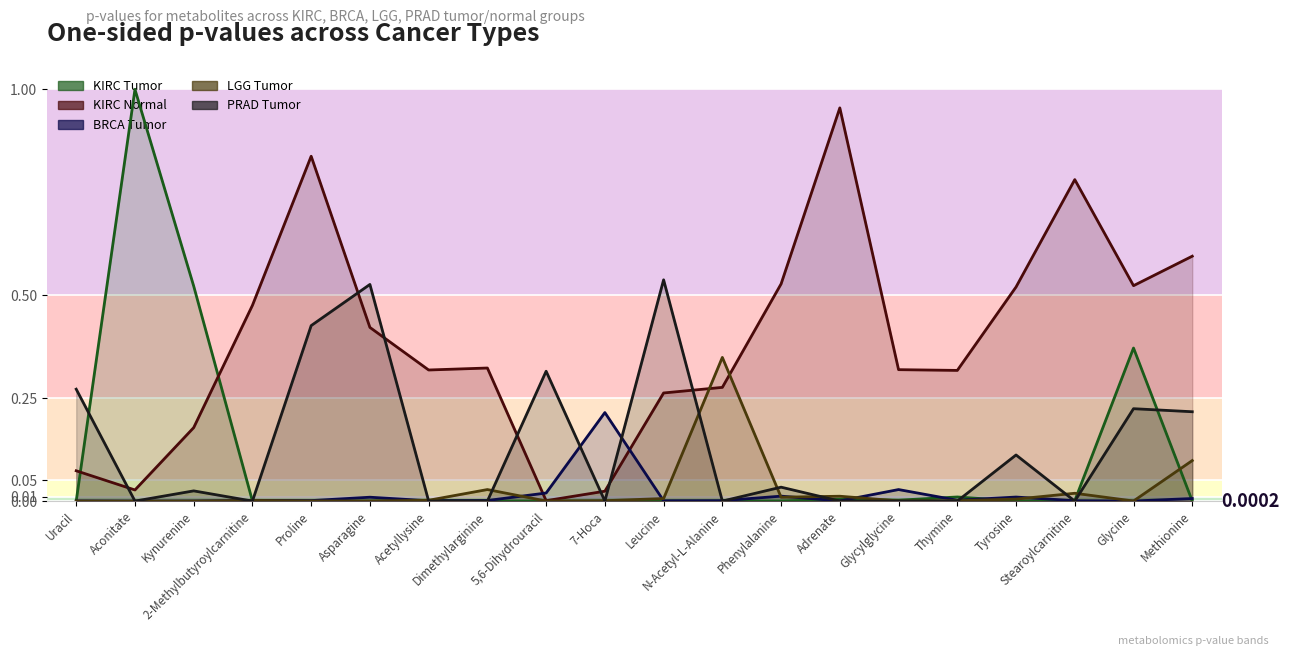

Does the chart display data point markers on the line(s)?

No